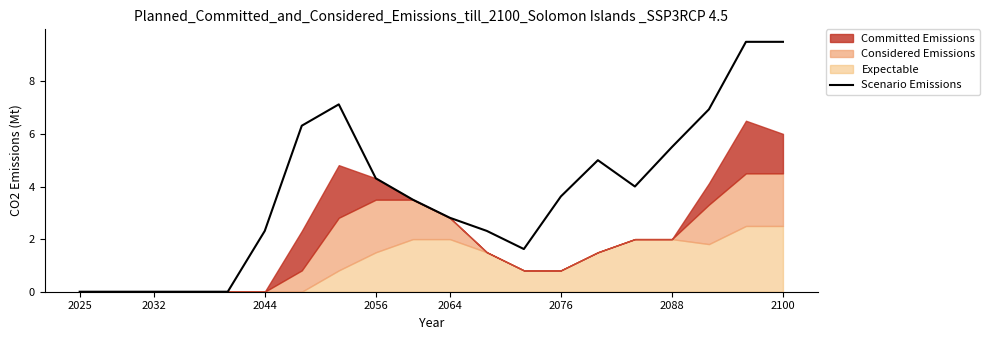

The Scenario Emissions series shows 2.8 at 2064. True or false?

True